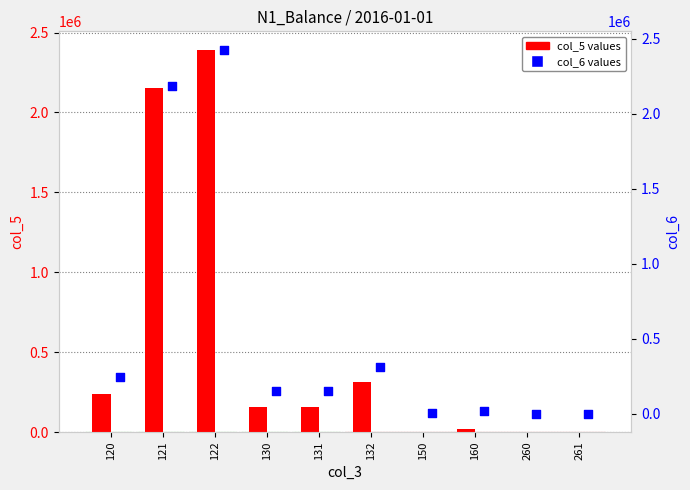

Which series has the largest total across all categories?

col_6